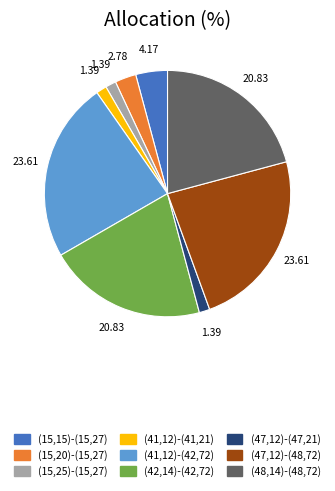

Combined, do (48,14)-(48,72) and (47,12)-(47,21) account for over 50%?

No